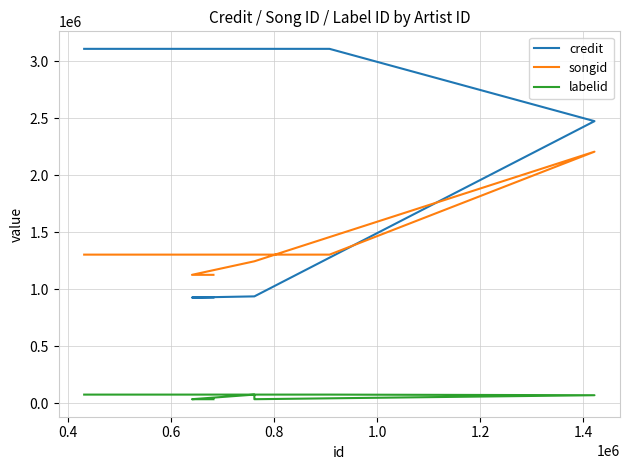

Reading left to right, transcribe all the data shown in this chart.

credit: 926606	926606	926606	936936	936936	936936	2475450	3110333	3110333
songid: 1126106	1126106	1126106	1245025	1245025	1245025	2207456	1303523	1303523
labelid: 34063	34063	34063	74504	35065	34063	69085	74504	74504